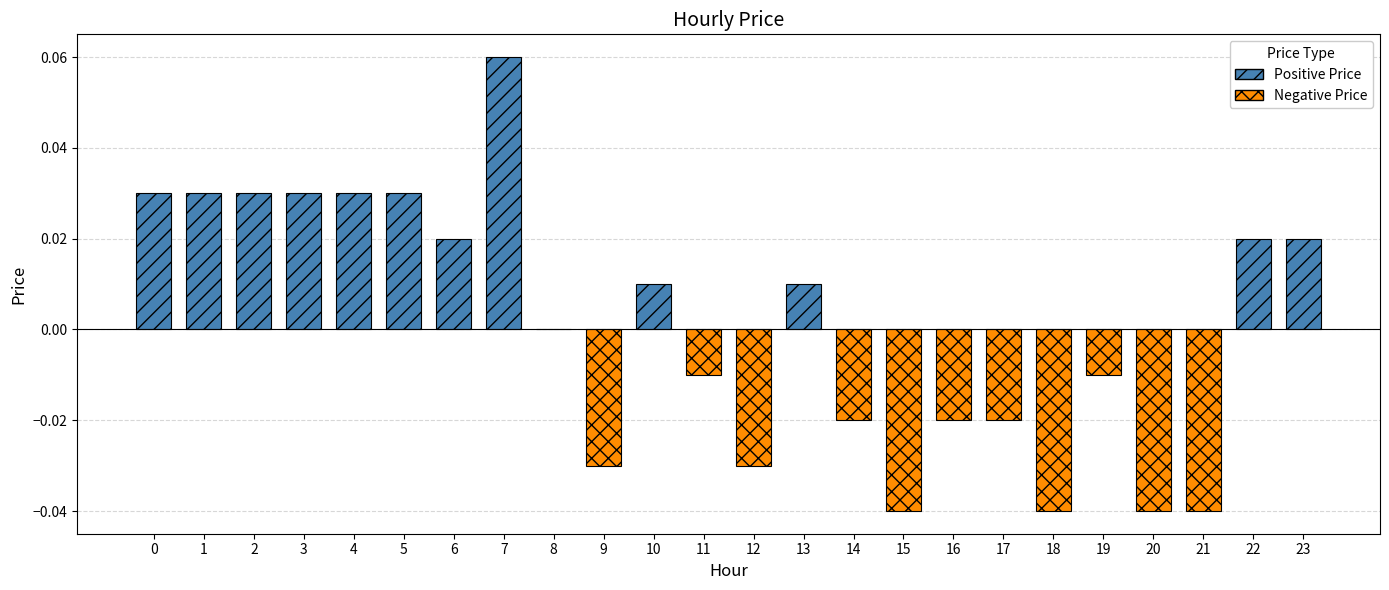

Which has a higher value, 16 or 18?

16